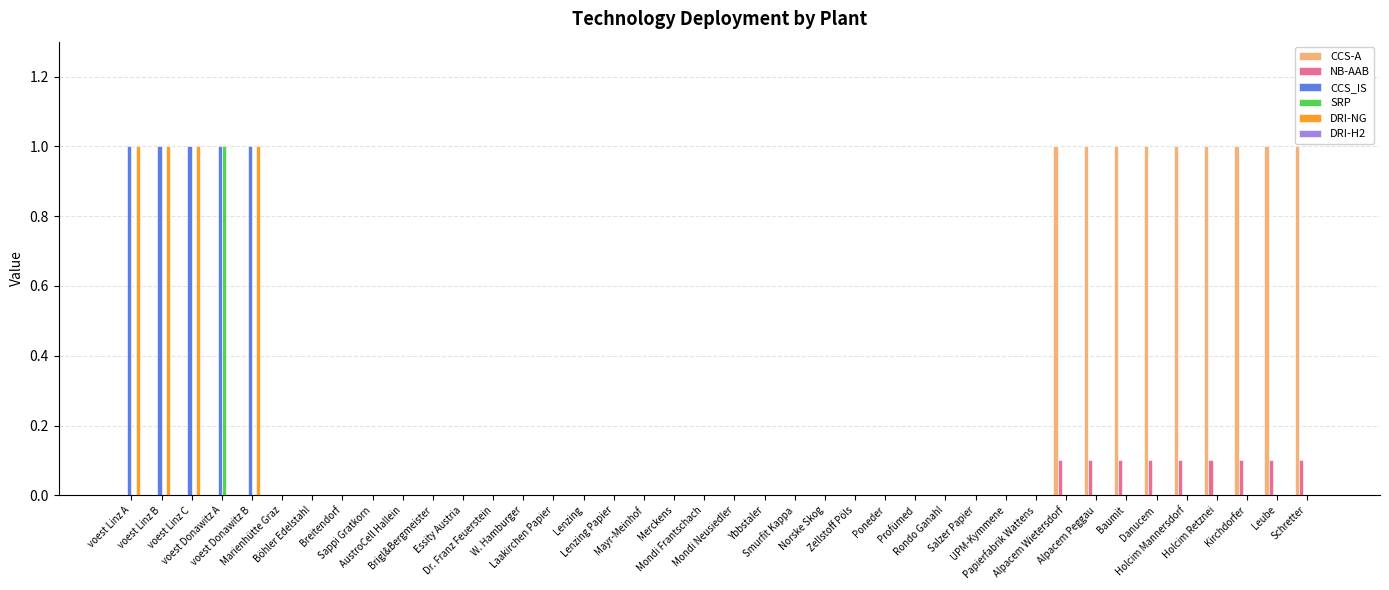

What is the maximum value for CCS-A?

1.0